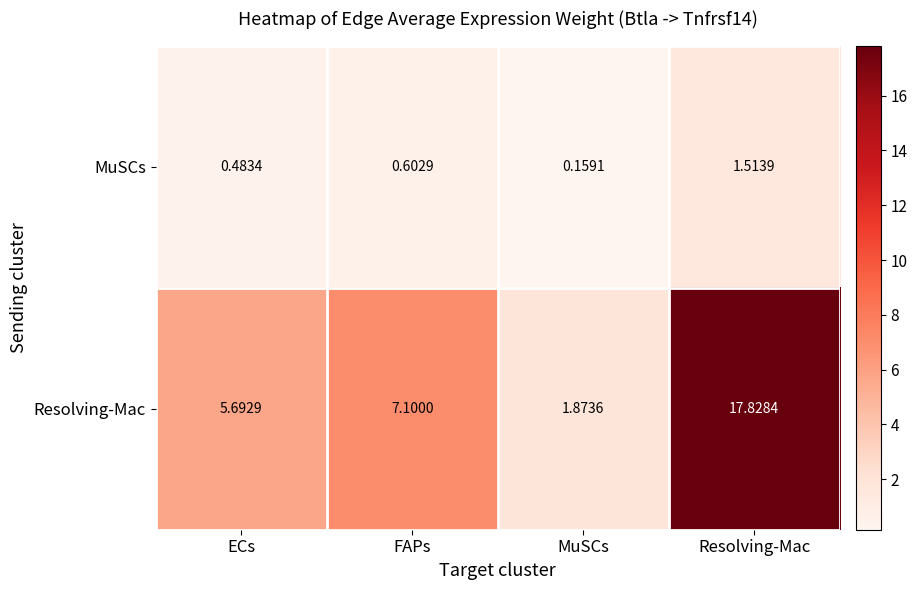

List the series in order of their overall mean, highest first.

Resolving-Mac, MuSCs